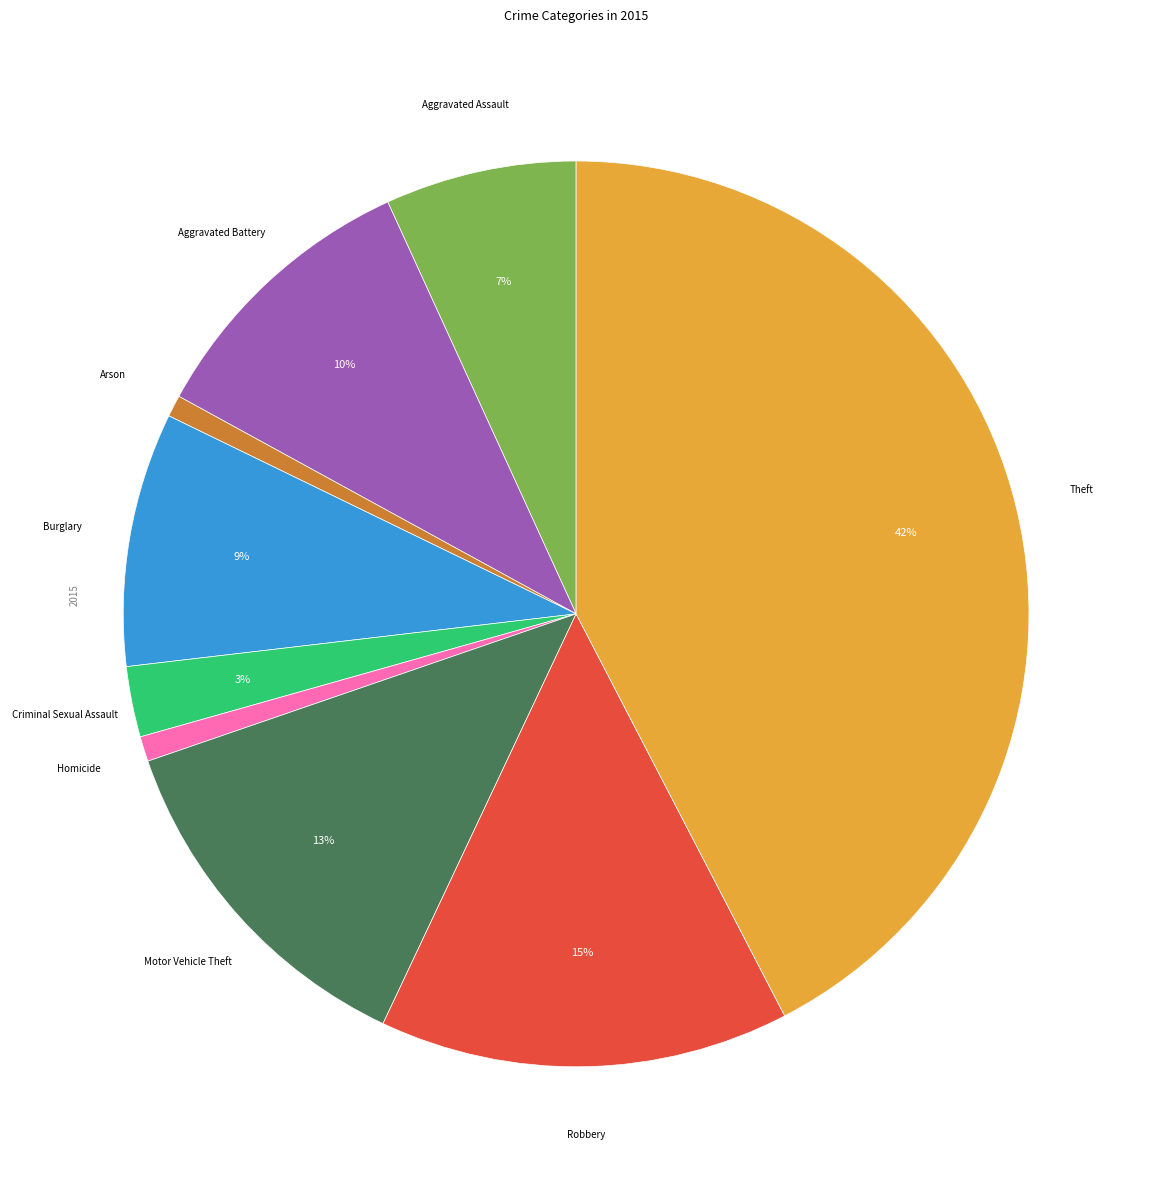

Is there a majority slice in this chart?

No